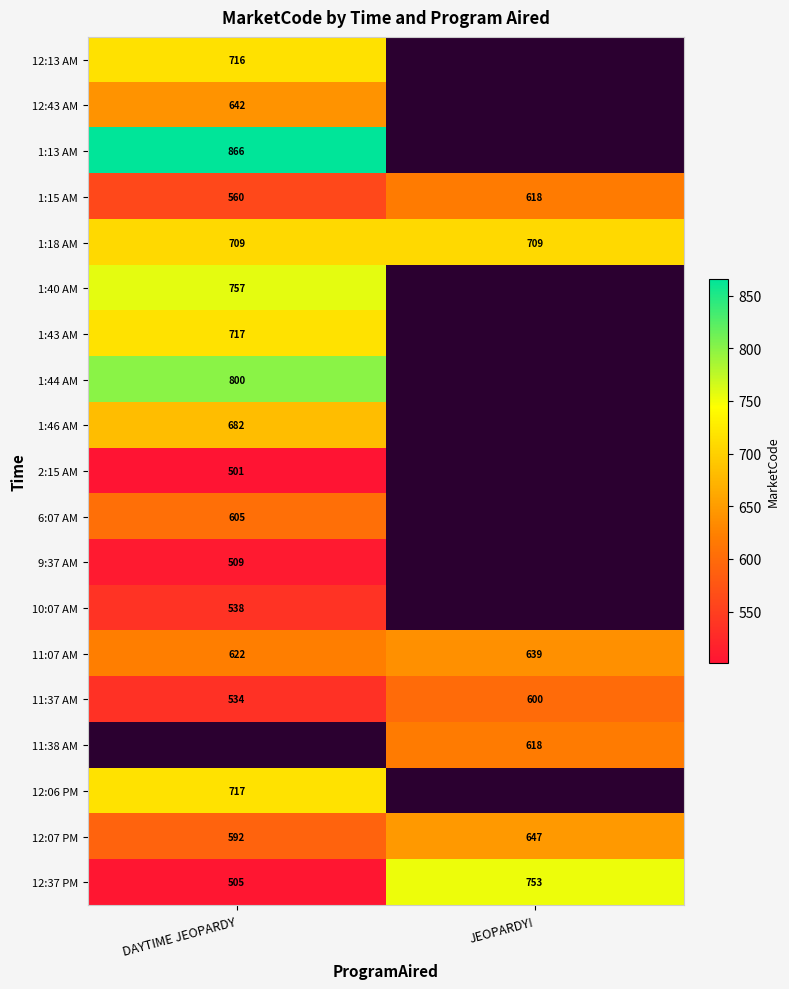

Is it true that 11:37 AM equals 107 at DAYTIME JEOPARDY?

False